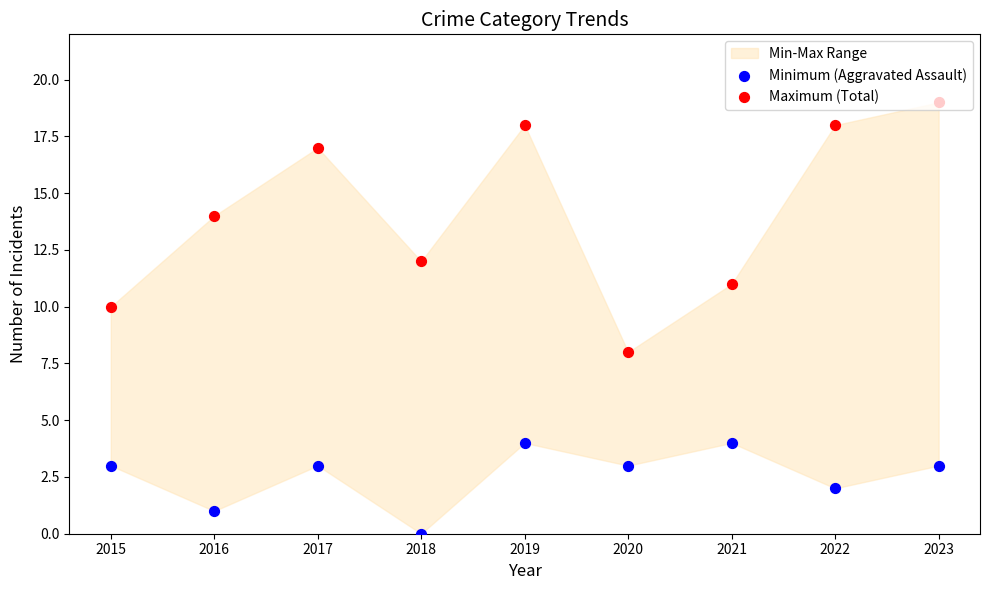

Which series contains the highest Y value?

Maximum (Total)